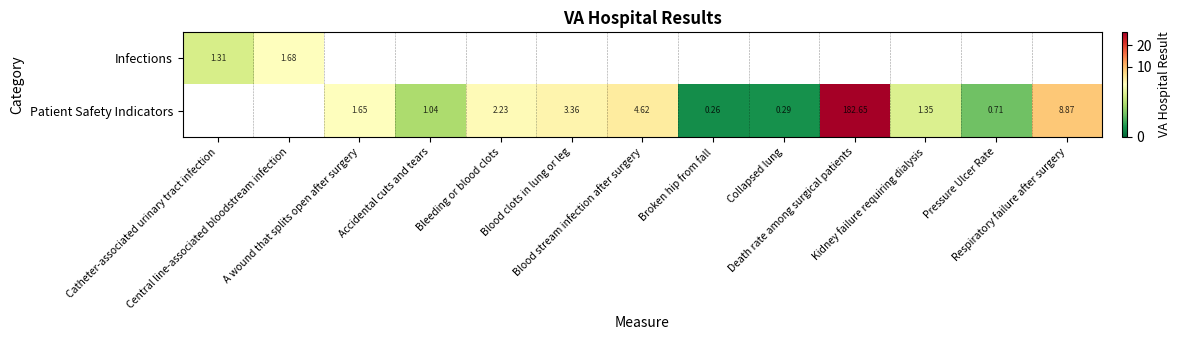

How many positive values does the Infections series have?

2